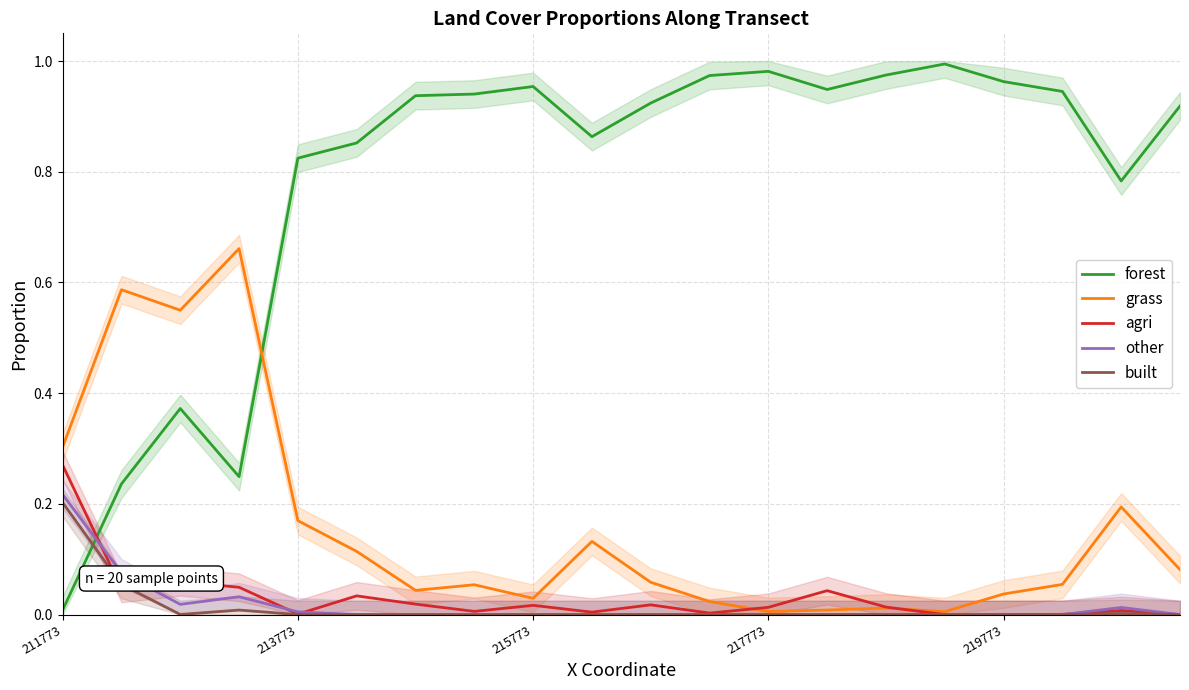

How many times do forest and agri cross each other?

1